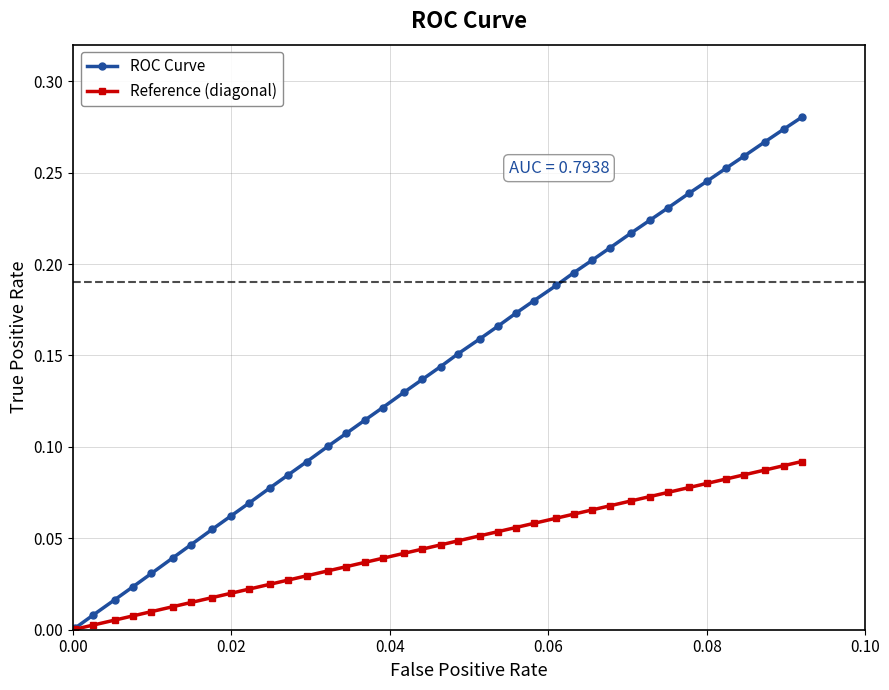

Which series has the largest total across all categories?

ROC Curve